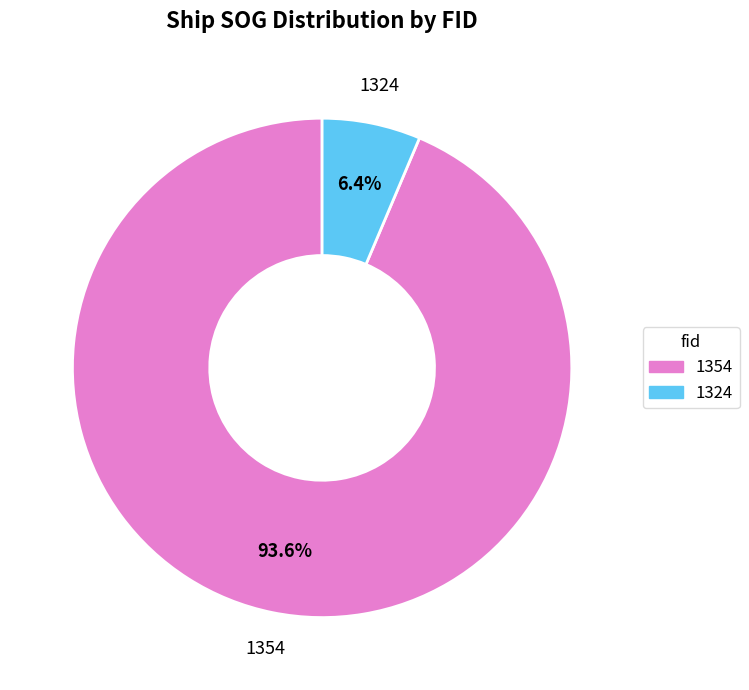

Rank the categories by value from lowest to highest.

1324, 1354